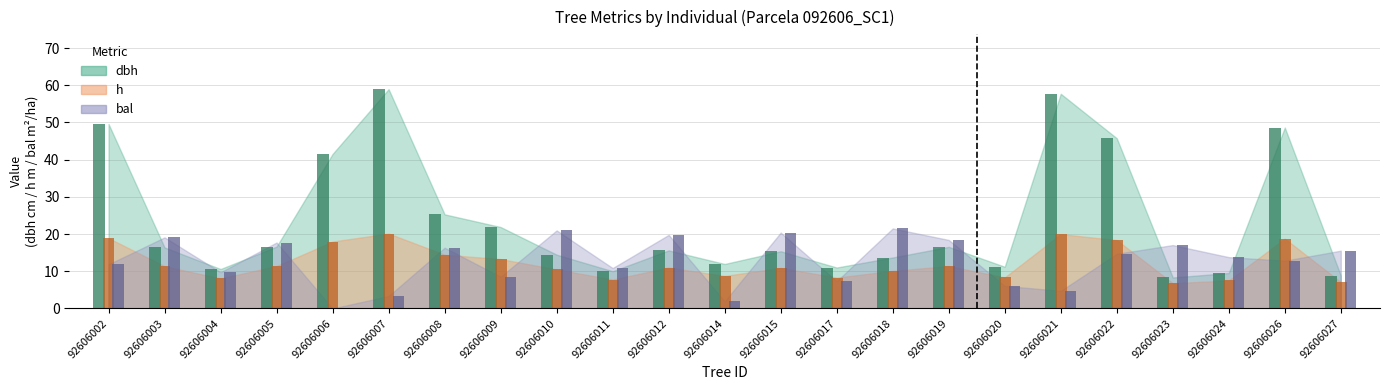

Reading right to left, list all the values displayed in this chart.

dbh: 8.9	48.6	9.5	8.3	45.8	57.7	11.2	16.6	13.7	11.0	15.4	12.0	15.6	10.0	14.5	21.9	25.3	59.0	41.5	16.6	10.6	16.4	49.6
h: 7.1	18.8	7.5	6.8	18.4	20.0	8.3	11.4	10.1	8.3	10.9	8.8	11.0	7.8	10.5	13.3	14.4	20.1	18.0	11.4	8.1	11.3	18.9
bal: 15.5	12.8	13.8	17.0	14.7	4.7	6.1	18.4	21.5	7.3	20.4	1.9	19.8	10.9	21.0	8.5	16.3	3.4	0.0	17.7	9.7	19.1	11.9